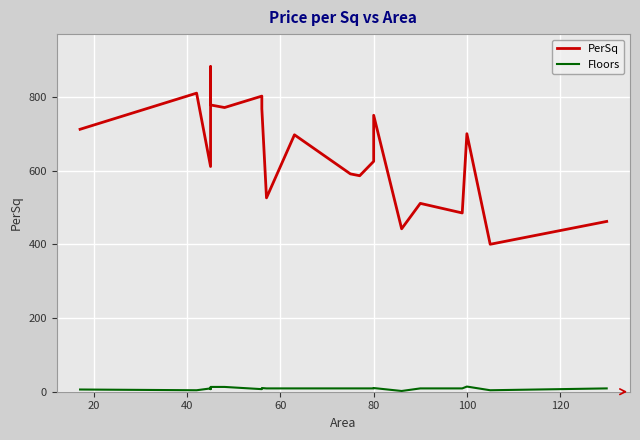

Does the chart display data point markers on the line(s)?

No